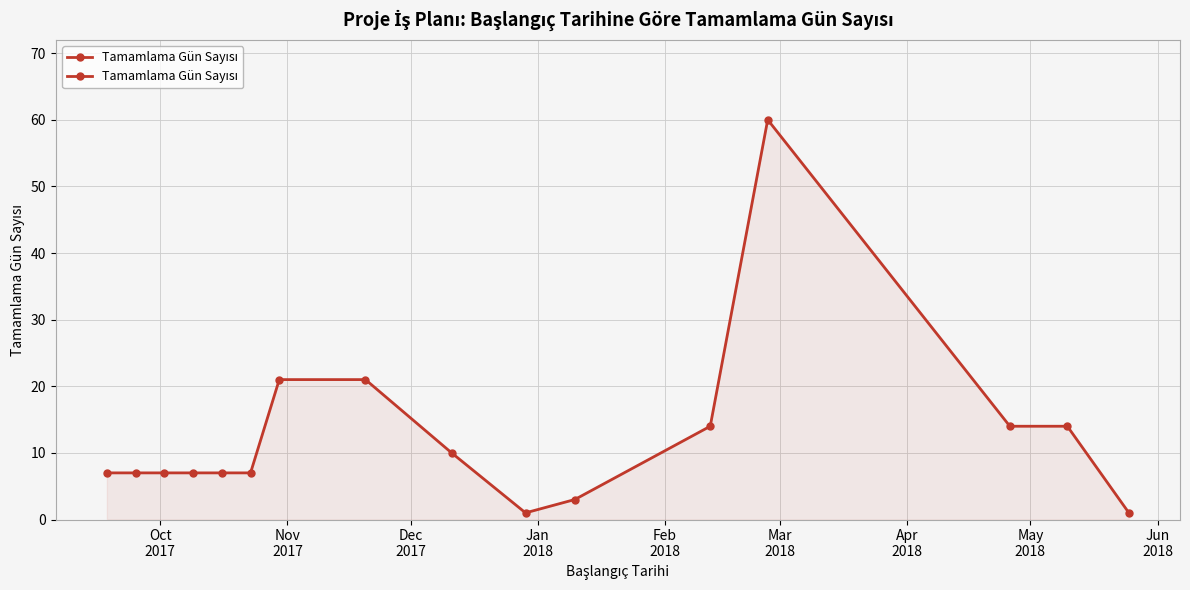

What is the difference between the maximum and minimum values?

59